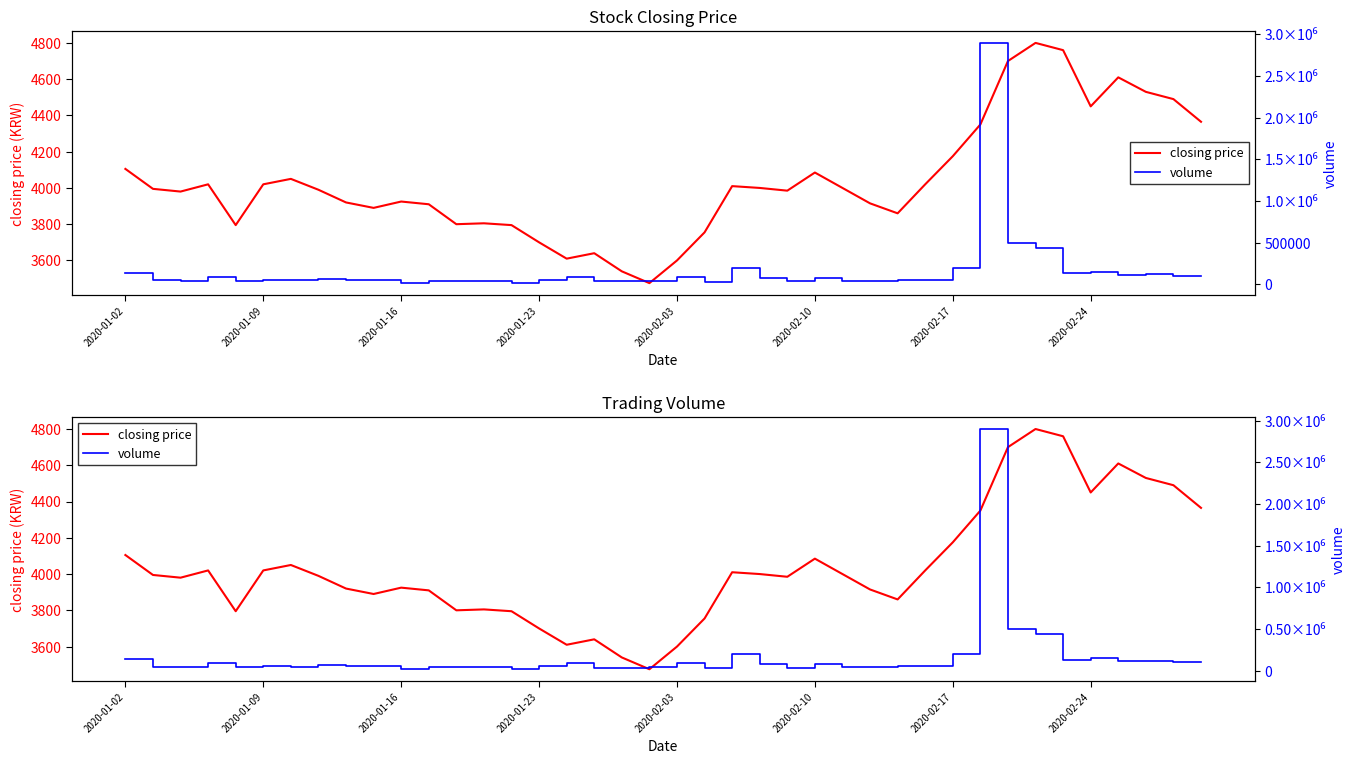

True or false: volume has more than 1 points higher than both neighbors.

True